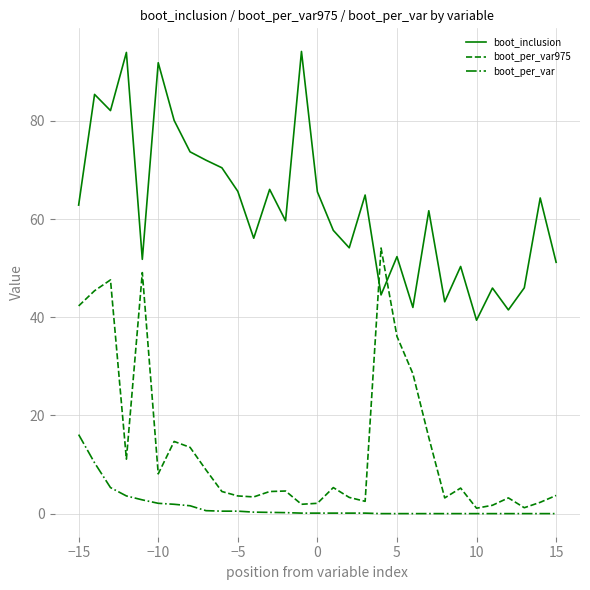

List the series in order of their overall mean, lowest first.

boot_per_var, boot_per_var975, boot_inclusion